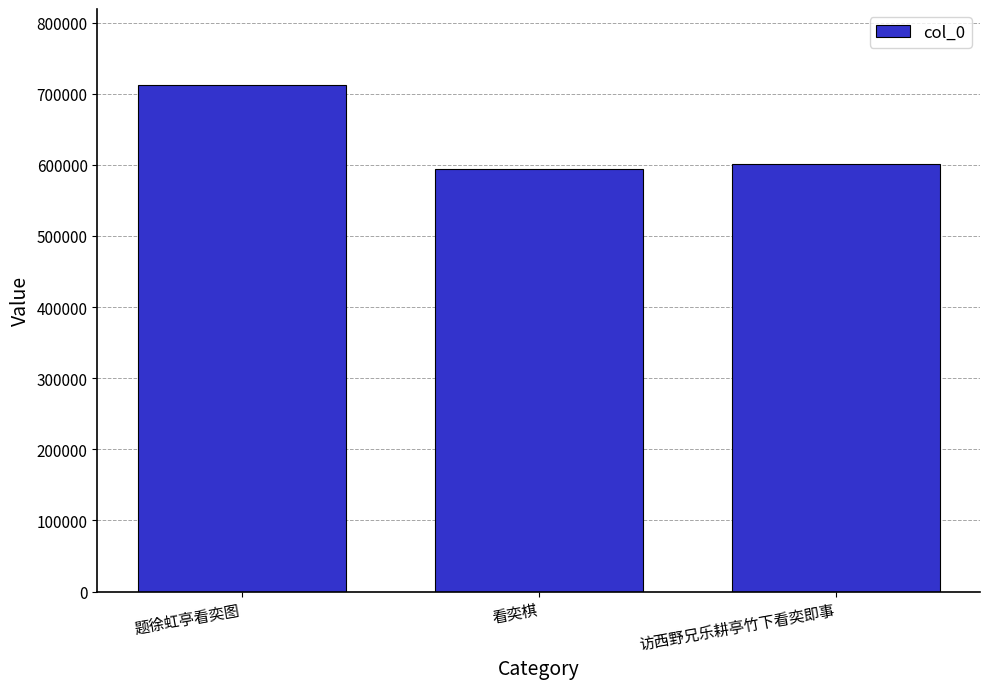

Count the number of data series in this chart.

1